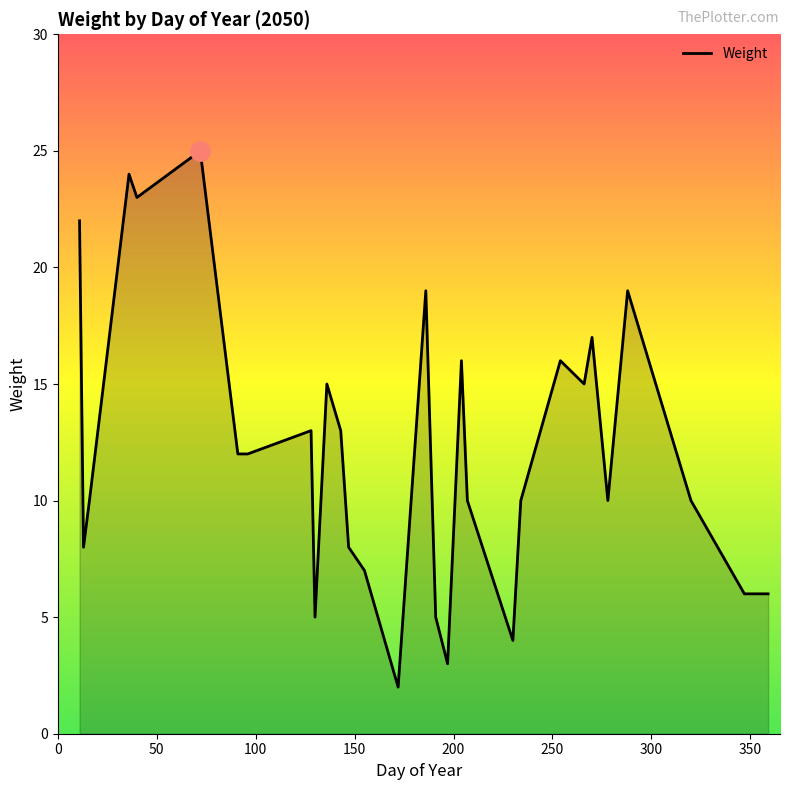

What is the difference between the maximum and minimum values?

23